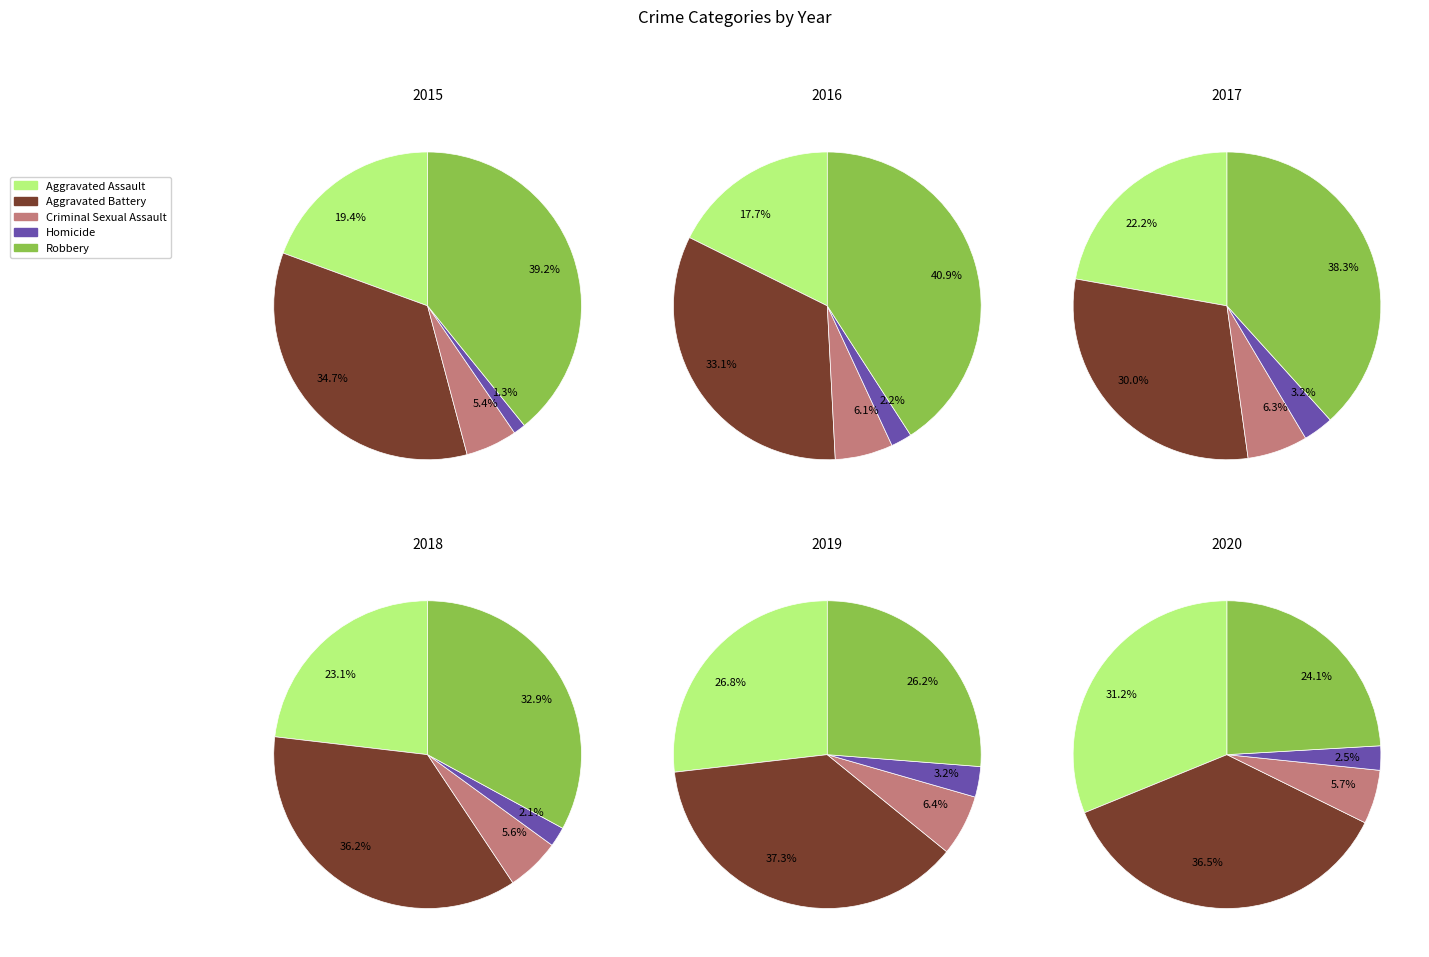

To the nearest percent, what is the average slice percentage?

20%